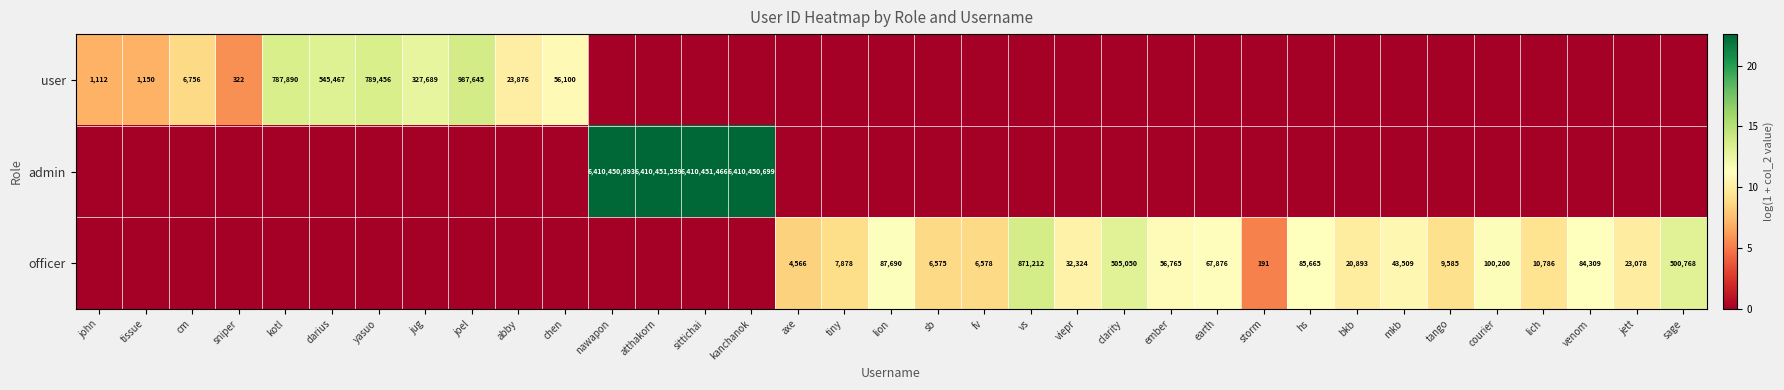

What is the difference between the officer values at clarity and fv?

498472